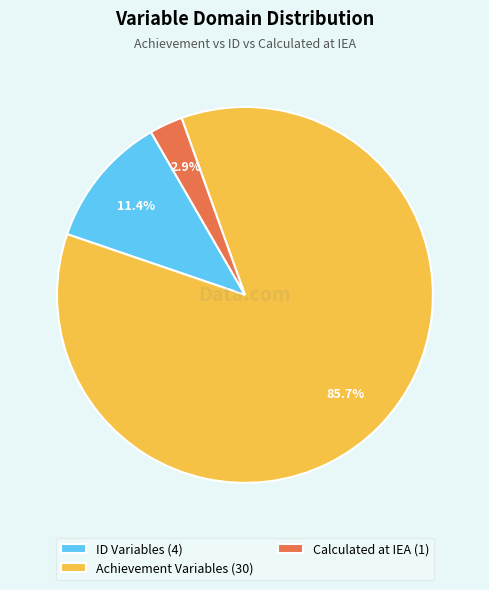

Rank the categories by value from lowest to highest.

Calculated at IEA (1), ID Variables (4), Achievement Variables (30)